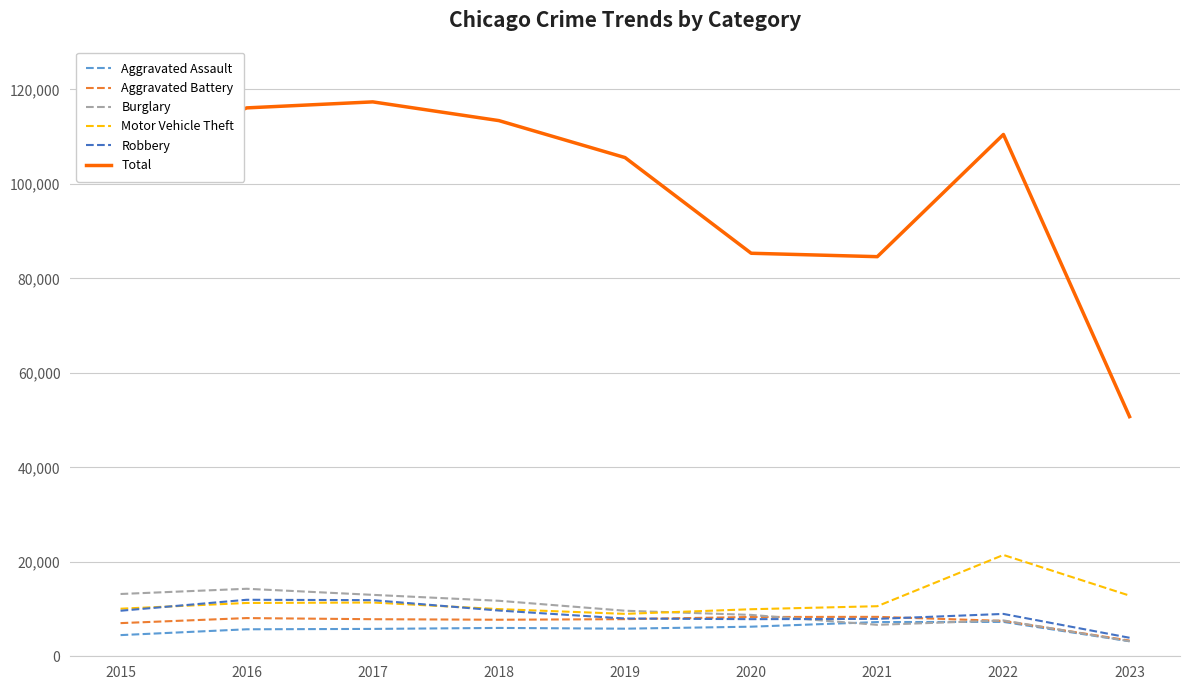

Which series changed the most between 2016 and 2018?

Total